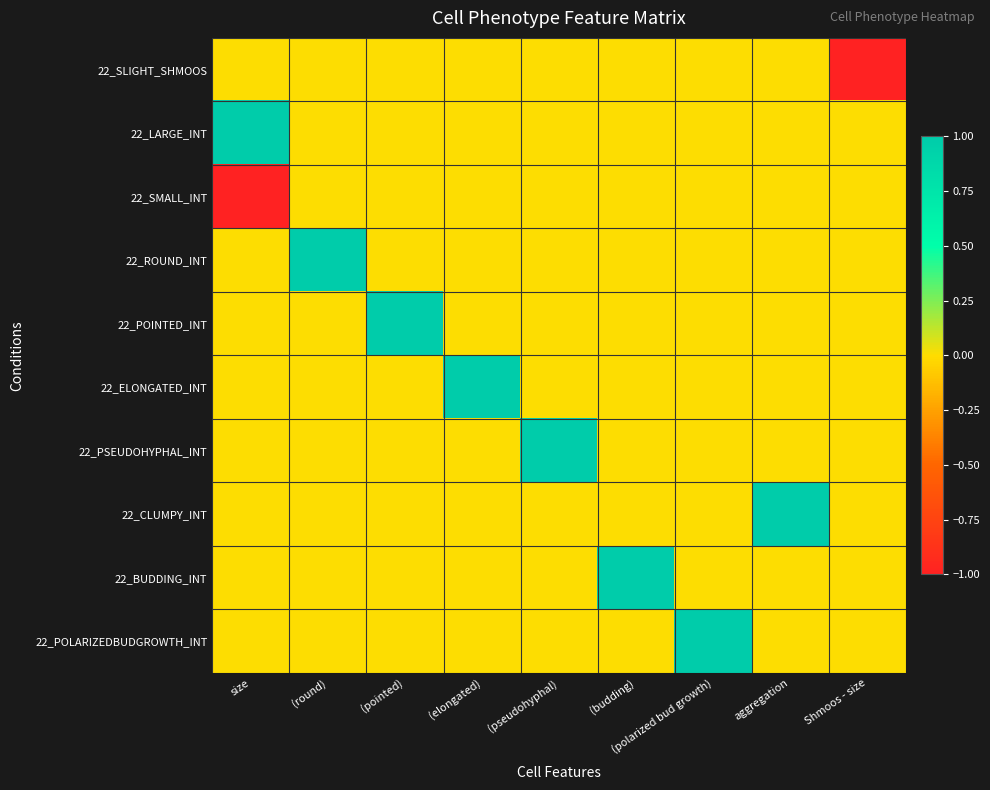

Which has a higher value, (elongated) or (pointed)?

(elongated)